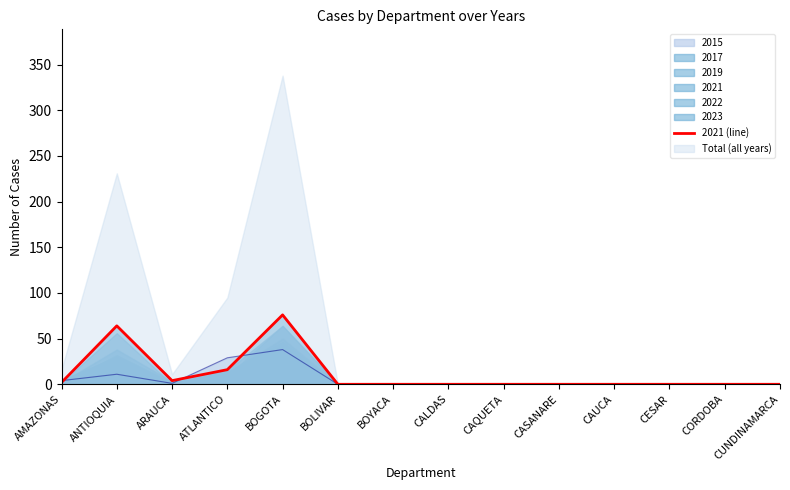

How many interior local valleys (lower than both neighbors) does the data have?

1